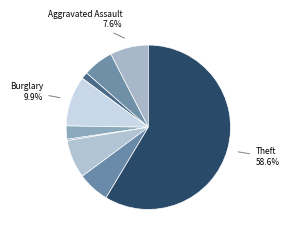

To the nearest percent, what is the average slice percentage?

11%